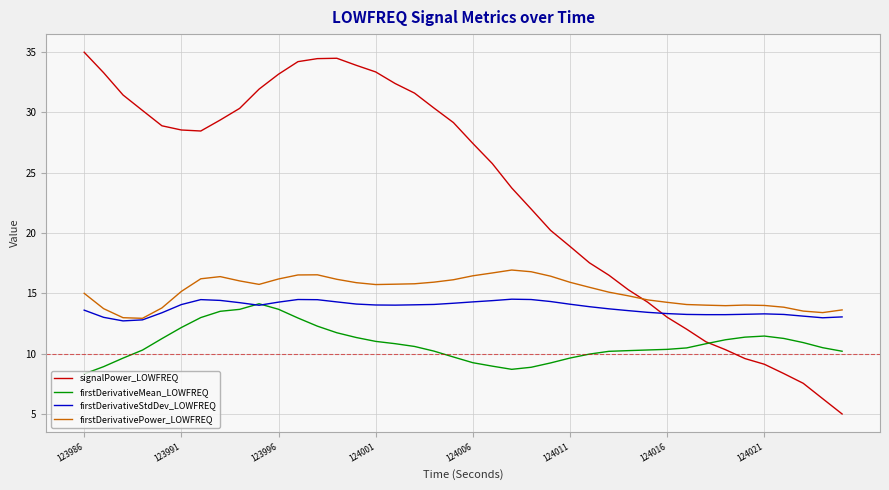

What is the highest value of the signalPower_LOWFREQ series?

35.0